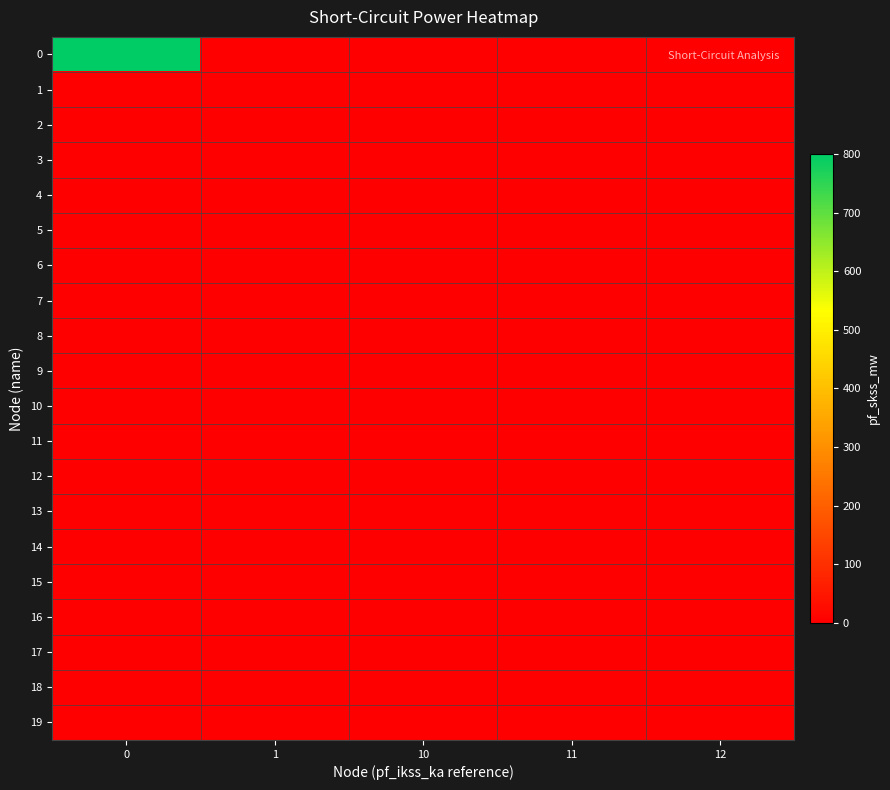

Which has a higher value, 10 or 1?

10